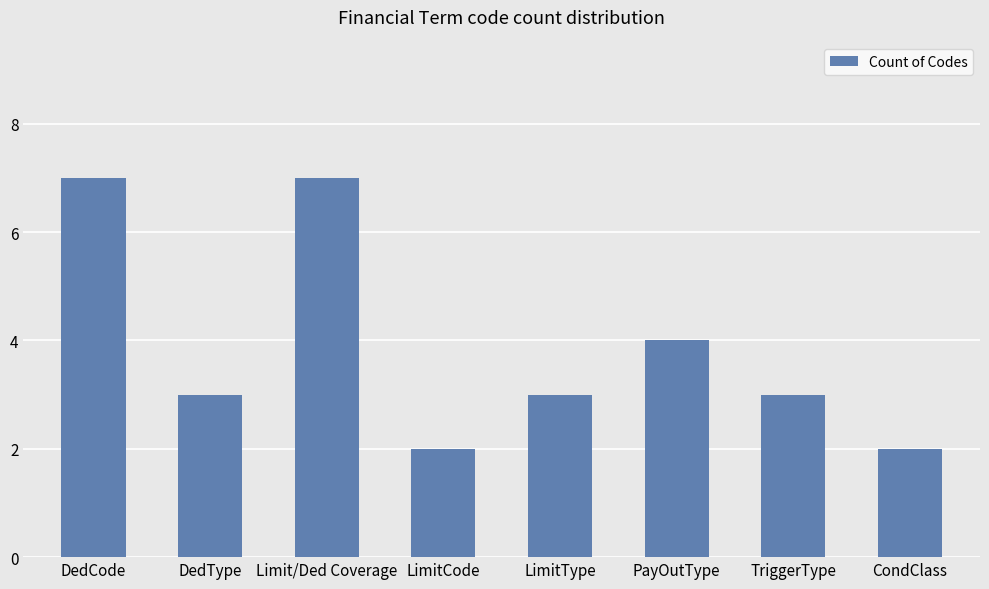

Reading left to right, extract all data points from this chart.

DedCode=7	DedType=3	Limit/Ded Coverage=7	LimitCode=2	LimitType=3	PayOutType=4	TriggerType=3	CondClass=2